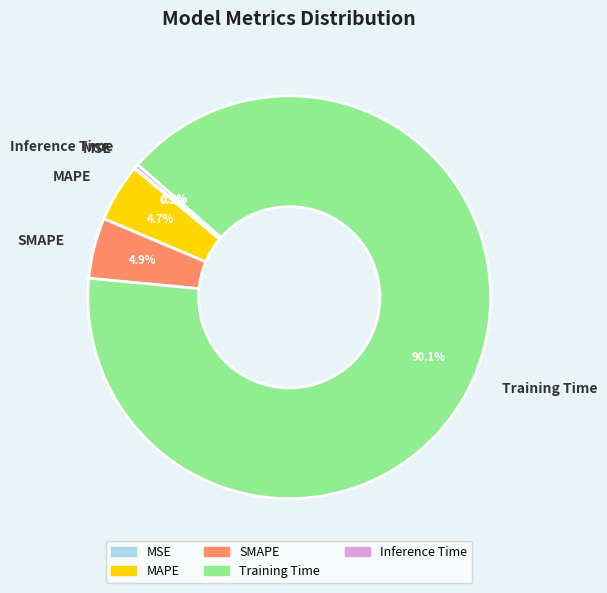

Between Training Time and Inference Time, which is larger?

Training Time